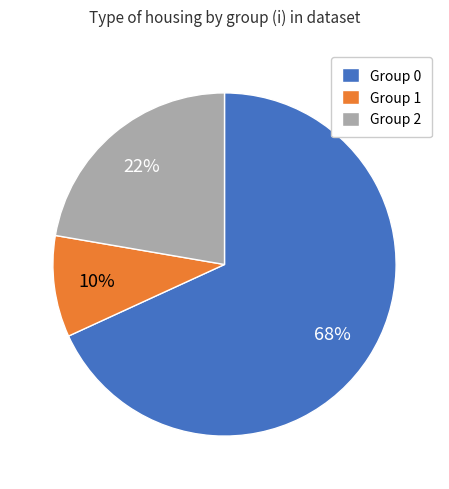

Is there any slice that represents more than half of the pie?

Yes